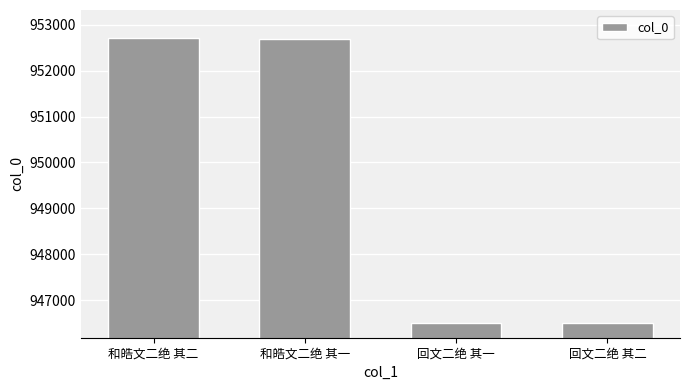

Approximately how many times larger is the value at 回文二绝 其二 compared to 和皓文二绝 其二?

1.0